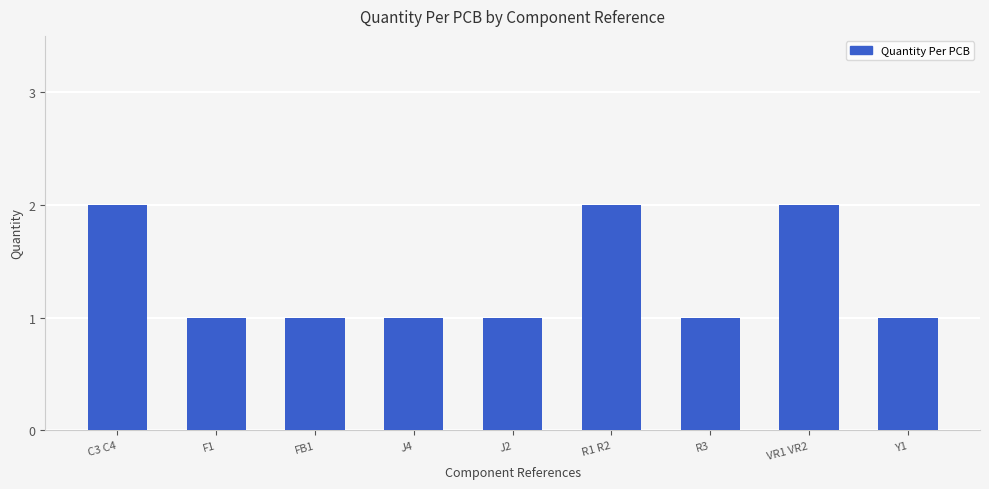

Is it true that the value at J4 is 1?

True